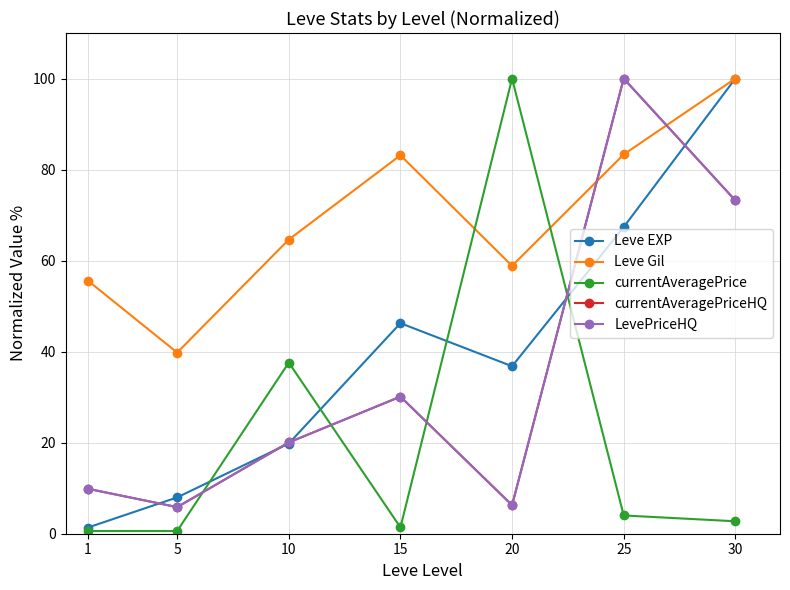

Is this an area chart (filled region under the line)?

No